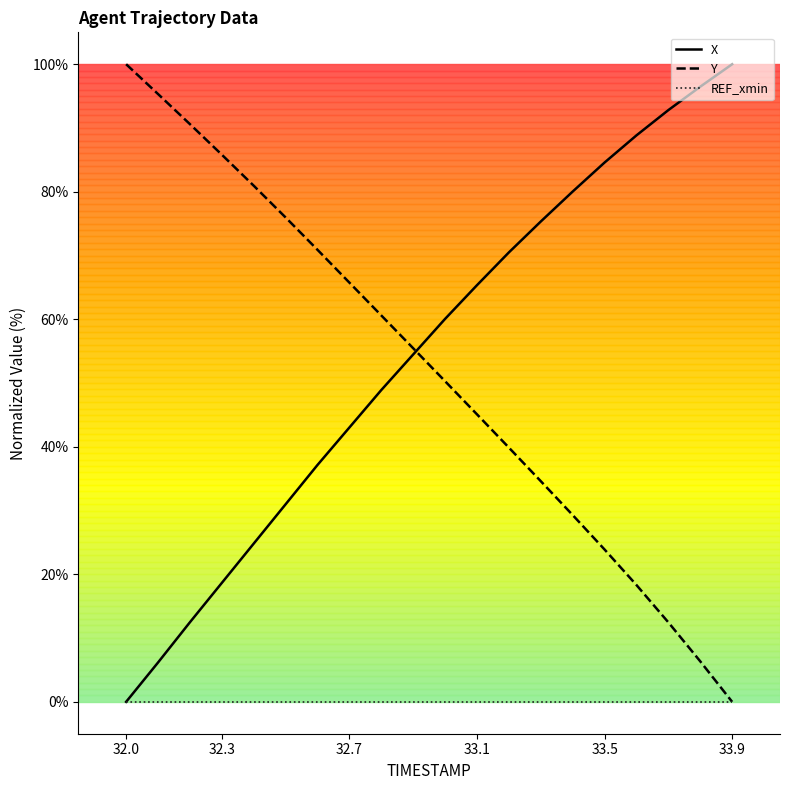

What is the maximum value shown in the chart?

100.0